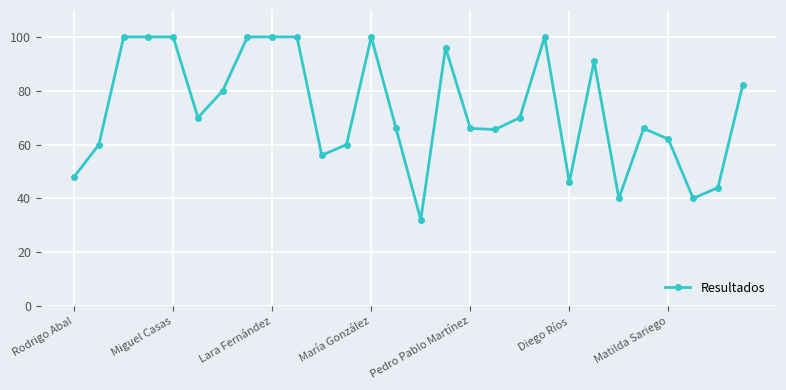

What is the average value?

72.9